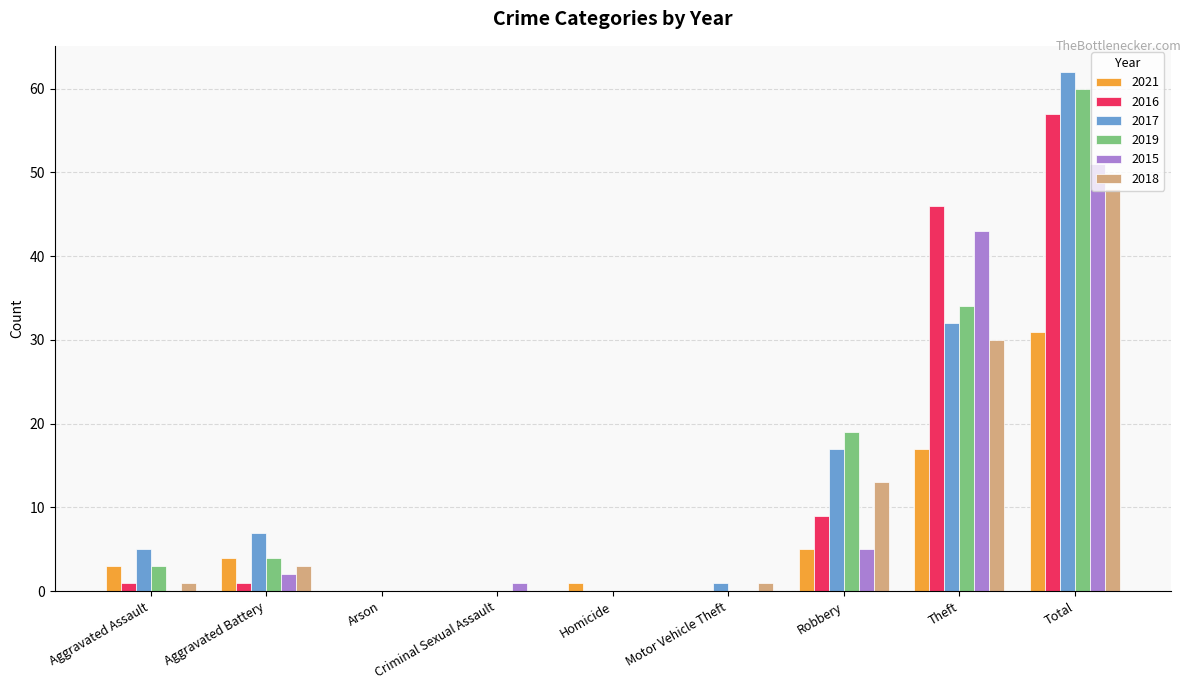

The 2019 series shows 17 at Total. True or false?

False